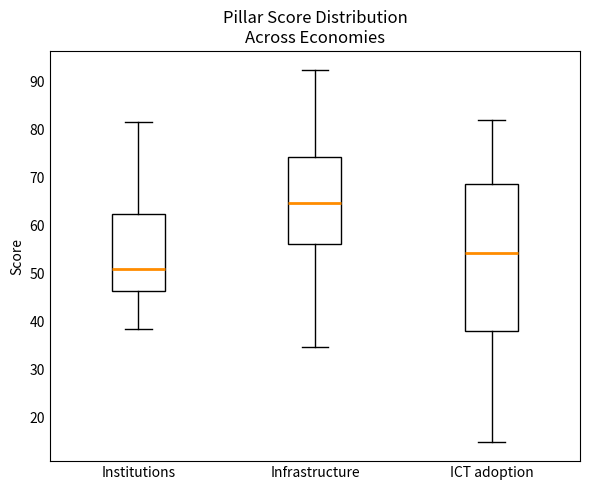

Reading left to right, read every box against the y-axis: the position of its median line, the range the box covers, and the ends of its whiskers. The values are not printed on the chart, so give them approximately, as read against the axis.

Institutions: median 51, box 46 to 62, whiskers 38 to 82
Infrastructure: median 65, box 56 to 74, whiskers 35 to 92
ICT adoption: median 54, box 38 to 69, whiskers 15 to 82